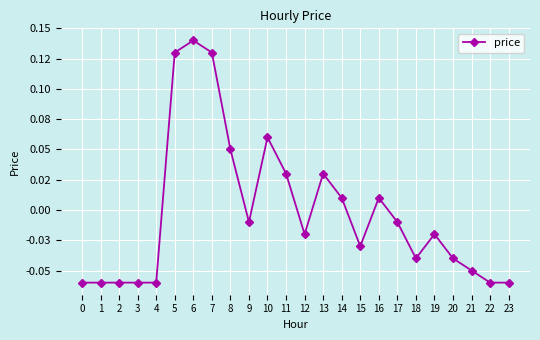

Is this an area chart (filled region under the line)?

No